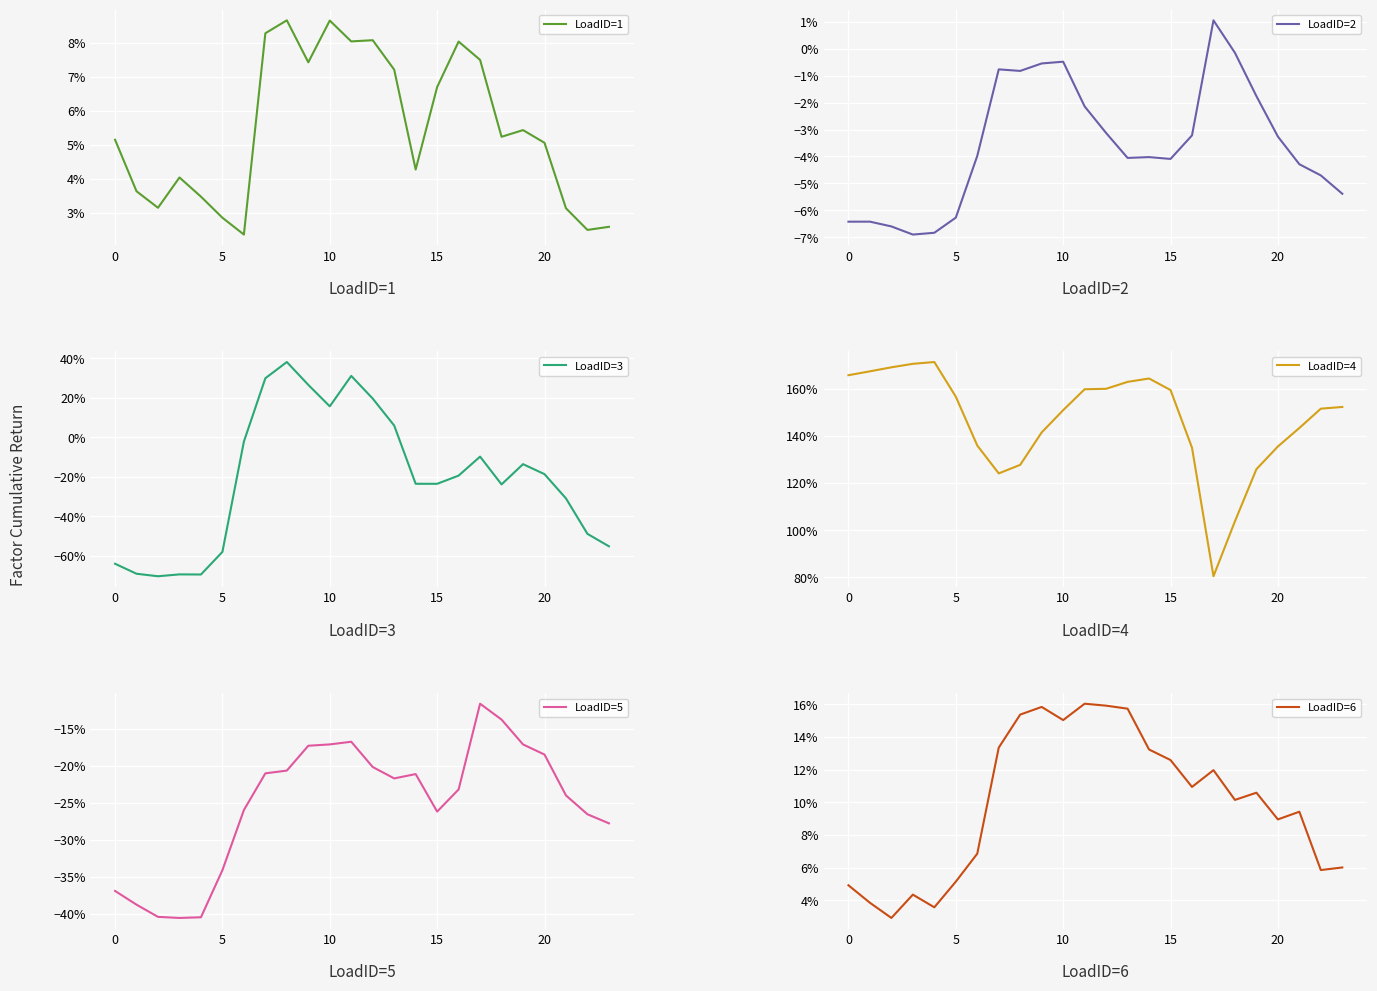

Is the value of LoadID=2 at 10 greater than the value of LoadID=6 at 18?

No